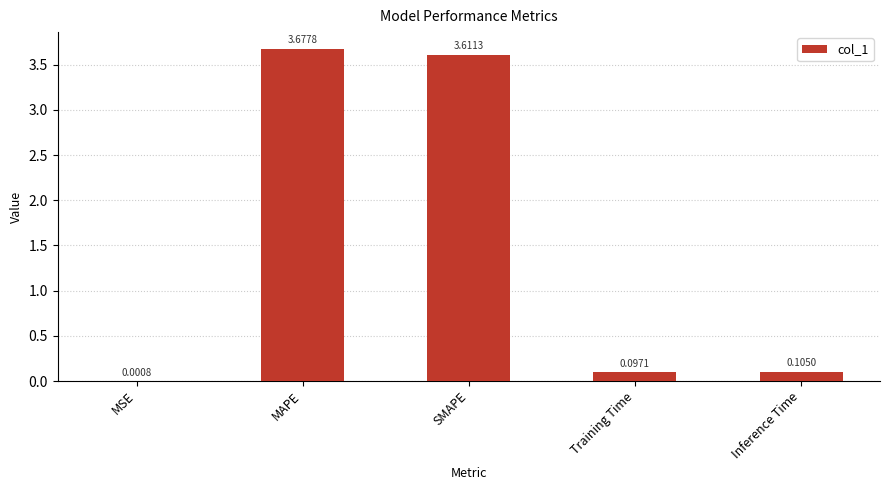

Which has a higher value, Inference Time or MSE?

Inference Time